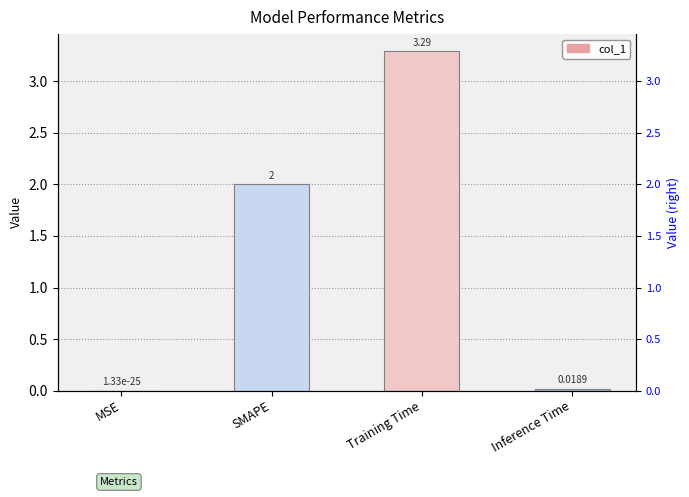

The value at Training Time is 1.3. True or false?

False